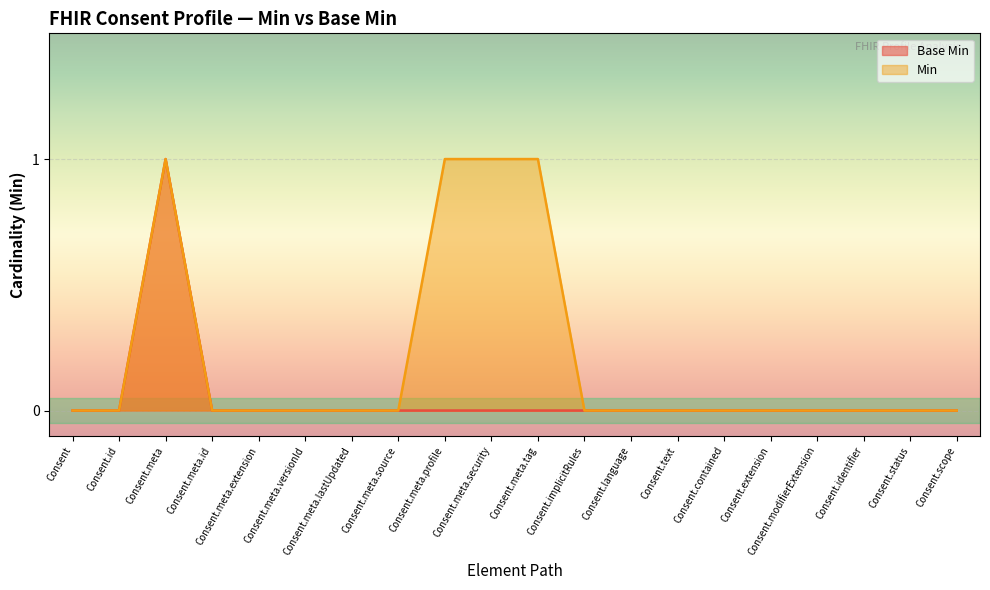

True or false: Min and Base Min intersect in this chart.

False